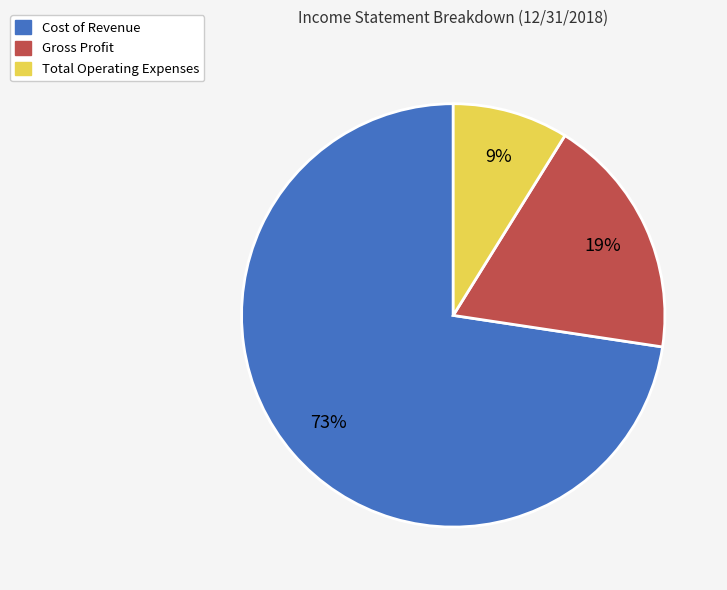

How many slices are in this pie chart?

3